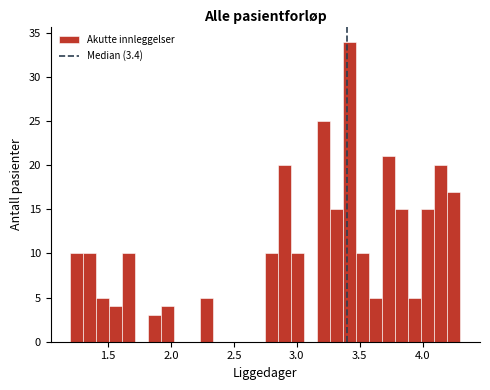

Read against the x-axis, roughly where is the centre of the tallest bar?

3.40